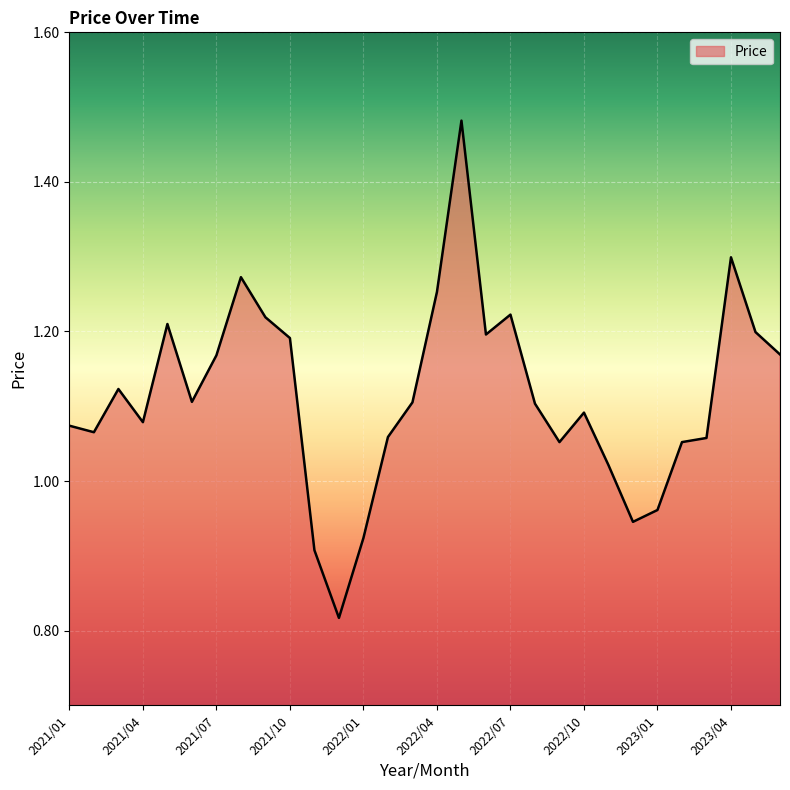

What is the difference between the maximum and minimum values?

0.7